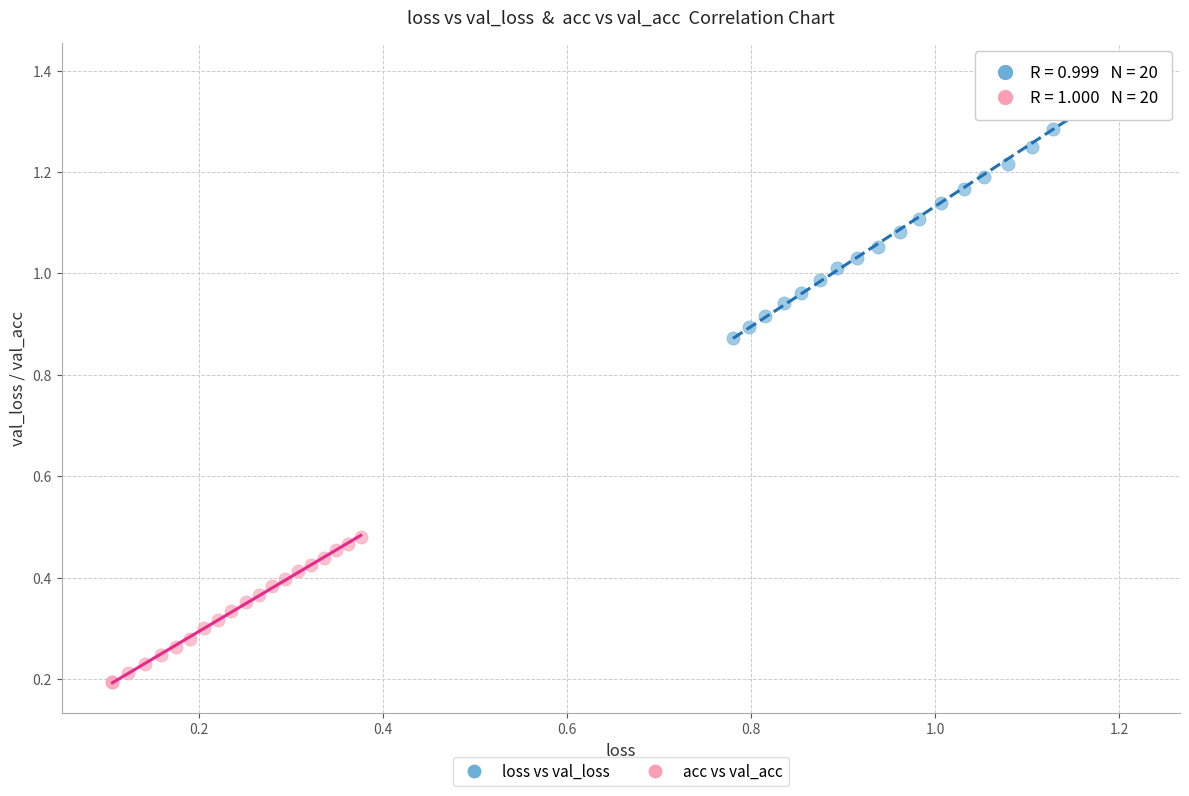

Which series contains the highest Y value?

loss vs val_loss